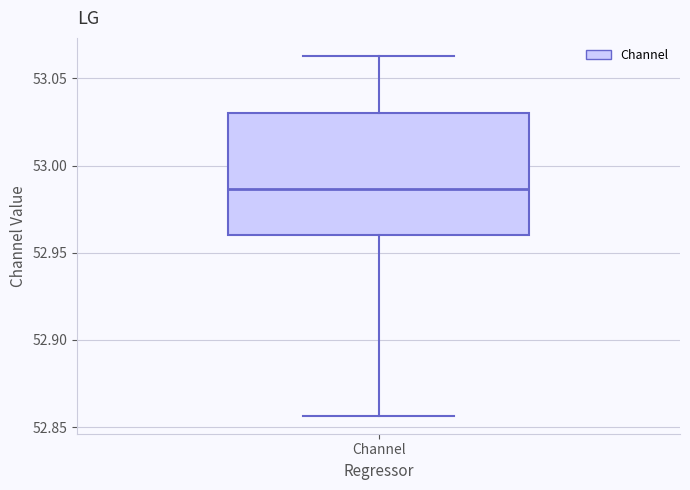

Transcribe this box plot: give where the median line is, the range the box spans, and where the two whiskers end, as read against the y-axis. The values are not printed on the chart, so give them approximately, as read against the axis.

median 52.985, box 52.960 to 53.030, whiskers 52.855 to 53.065